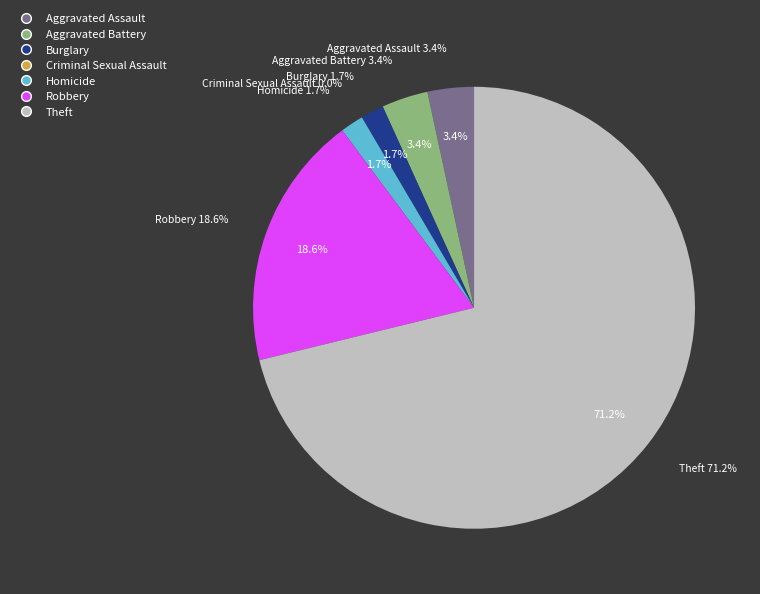

To the nearest percent, what portion does Aggravated Assault represent?

3%